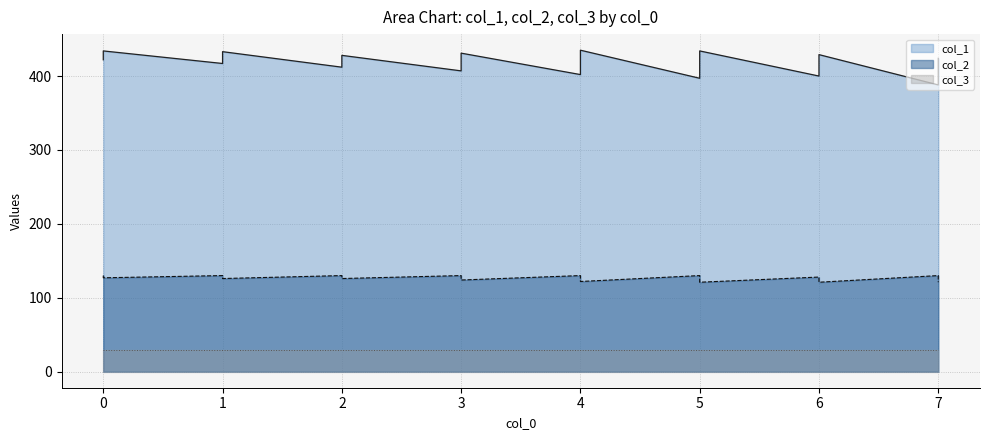

True or false: col_2 has more than 1 points higher than both neighbors.

True